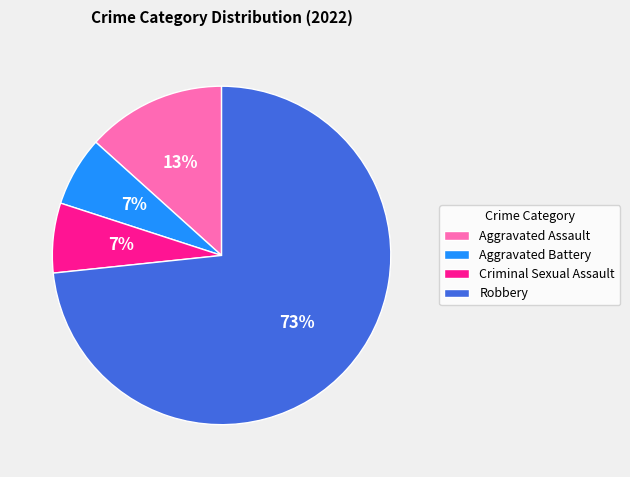

Is the sum of Aggravated Battery and Robbery greater than half?

Yes